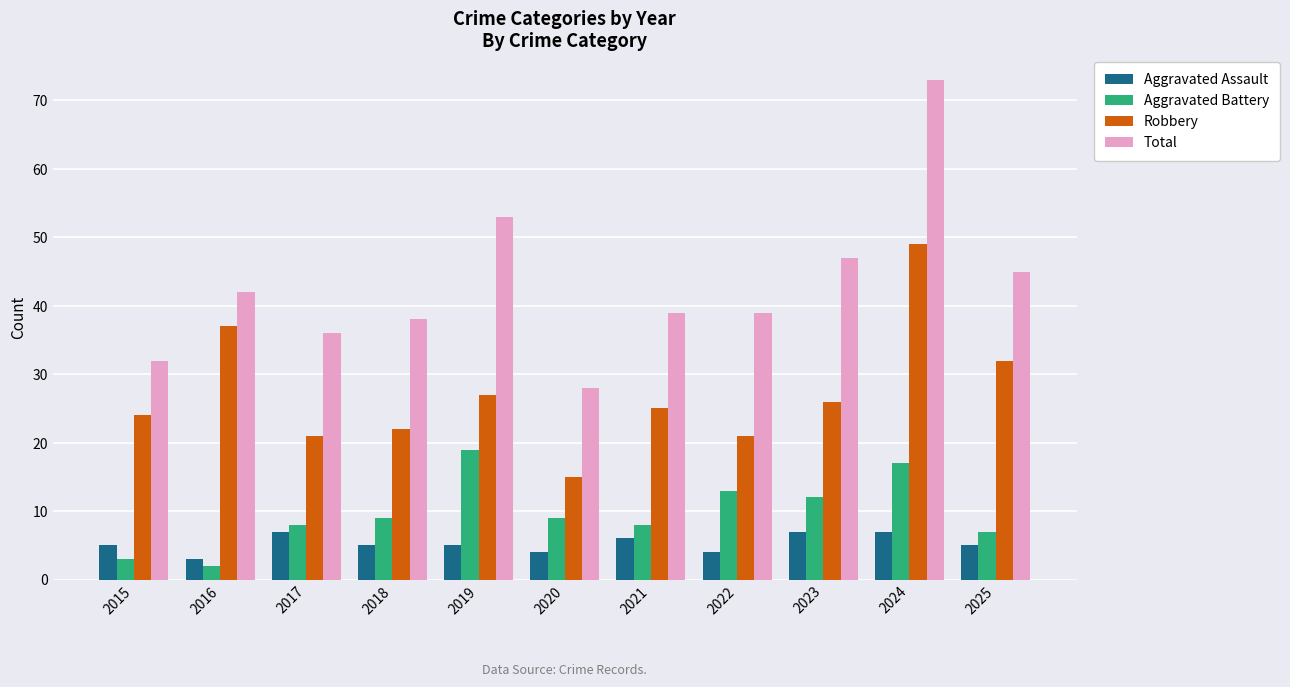

Reading left to right, transcribe all the data shown in this chart.

Aggravated Assault: 2015=5	2016=3	2017=7	2018=5	2019=5	2020=4	2021=6	2022=4	2023=7	2024=7	2025=5
Aggravated Battery: 2015=3	2016=2	2017=8	2018=9	2019=19	2020=9	2021=8	2022=13	2023=12	2024=17	2025=7
Robbery: 2015=24	2016=37	2017=21	2018=22	2019=27	2020=15	2021=25	2022=21	2023=26	2024=49	2025=32
Total: 2015=32	2016=42	2017=36	2018=38	2019=53	2020=28	2021=39	2022=39	2023=47	2024=73	2025=45